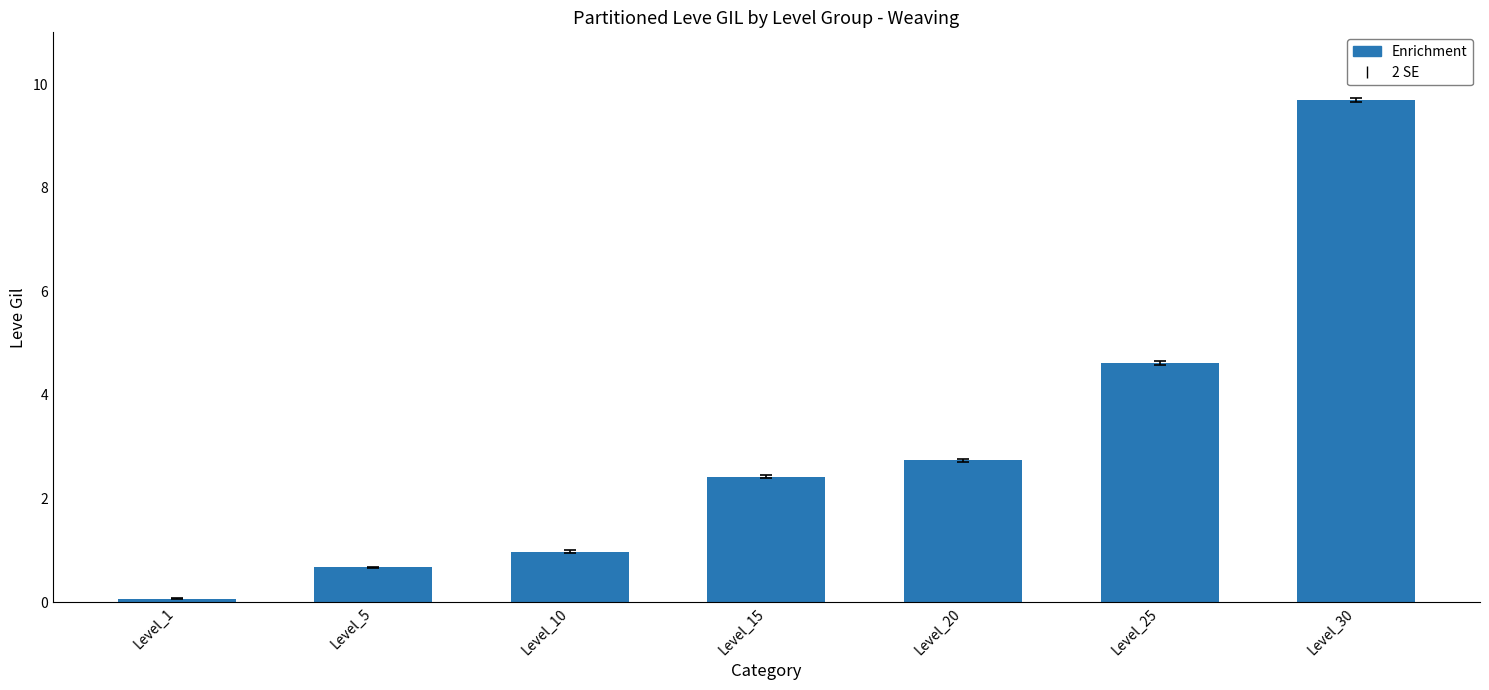

What is the sum of the values at Level_20 and Level_25?

7.4